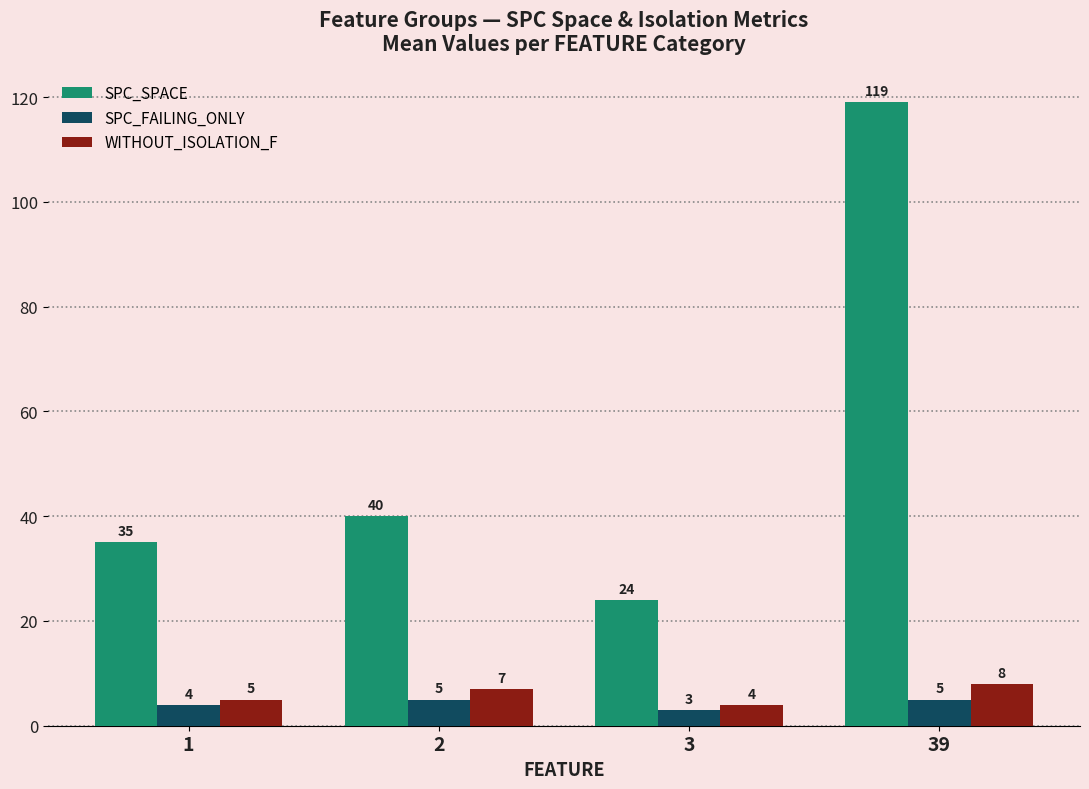

Between 1 and 3, which series saw the biggest shift?

SPC_SPACE